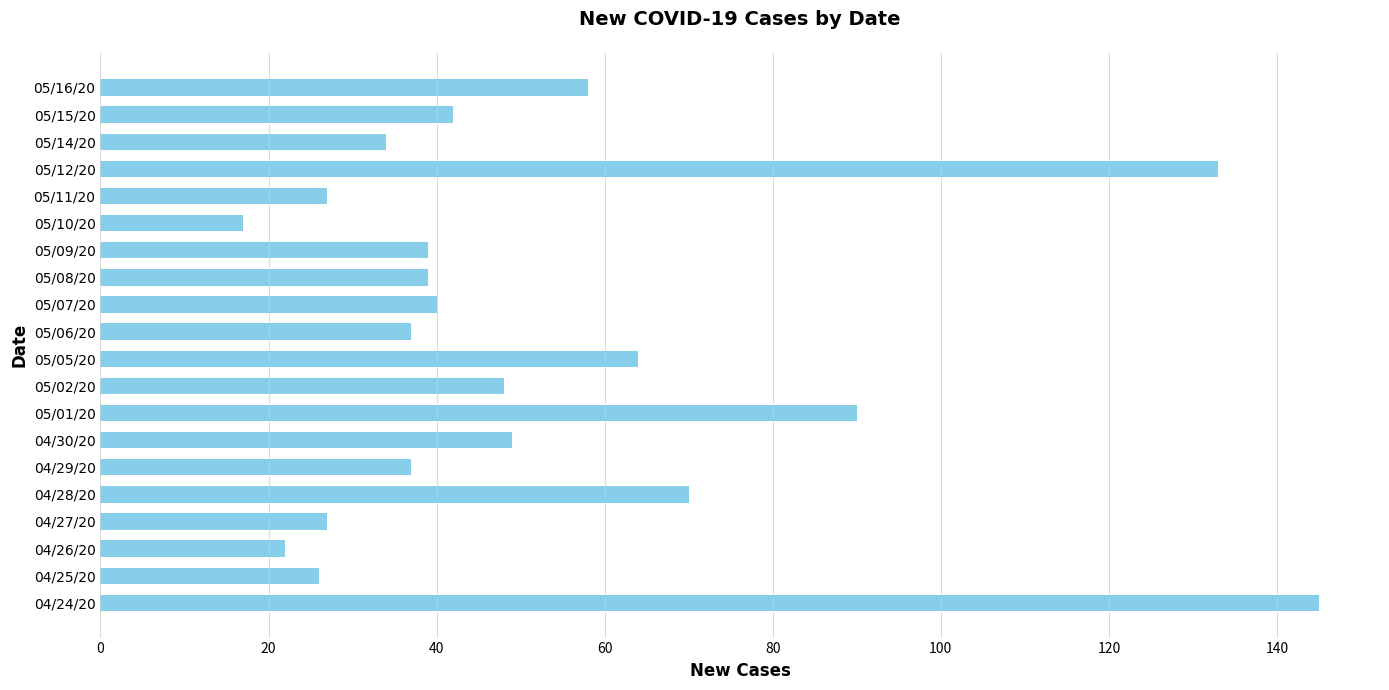

Reading bottom to top, extract all data points from this chart.

145	26	22	27	70	37	49	90	48	64	37	40	39	39	17	27	133	34	42	58